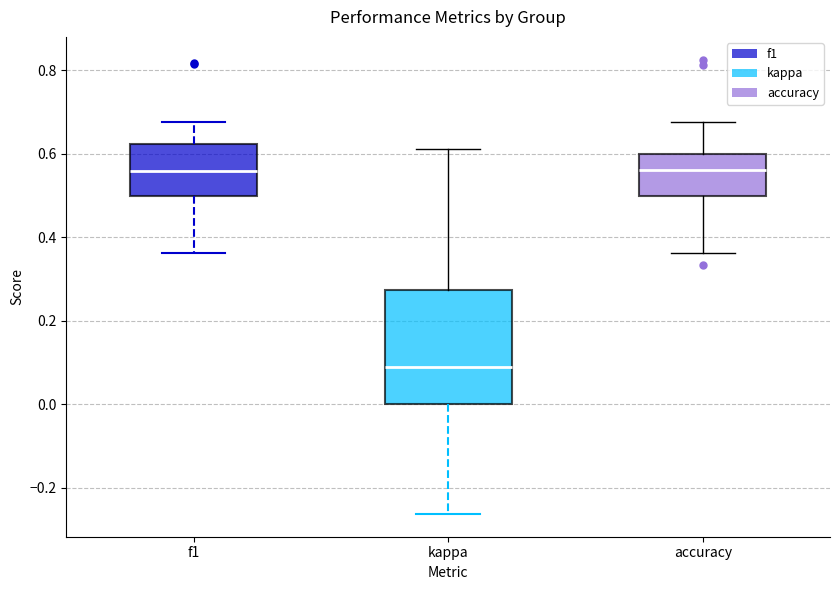

Reading left to right, transcribe this box plot: for each box, give where its median line is, the range the box spans, and where its two whiskers end, as read against the y-axis. The values are not printed on the chart, so give them approximately, as read against the axis.

f1: median 0.56, box 0.50 to 0.62, whiskers 0.36 to 0.68
kappa: median 0.10, box 0.00 to 0.28, whiskers -0.26 to 0.62
accuracy: median 0.56, box 0.50 to 0.60, whiskers 0.36 to 0.68